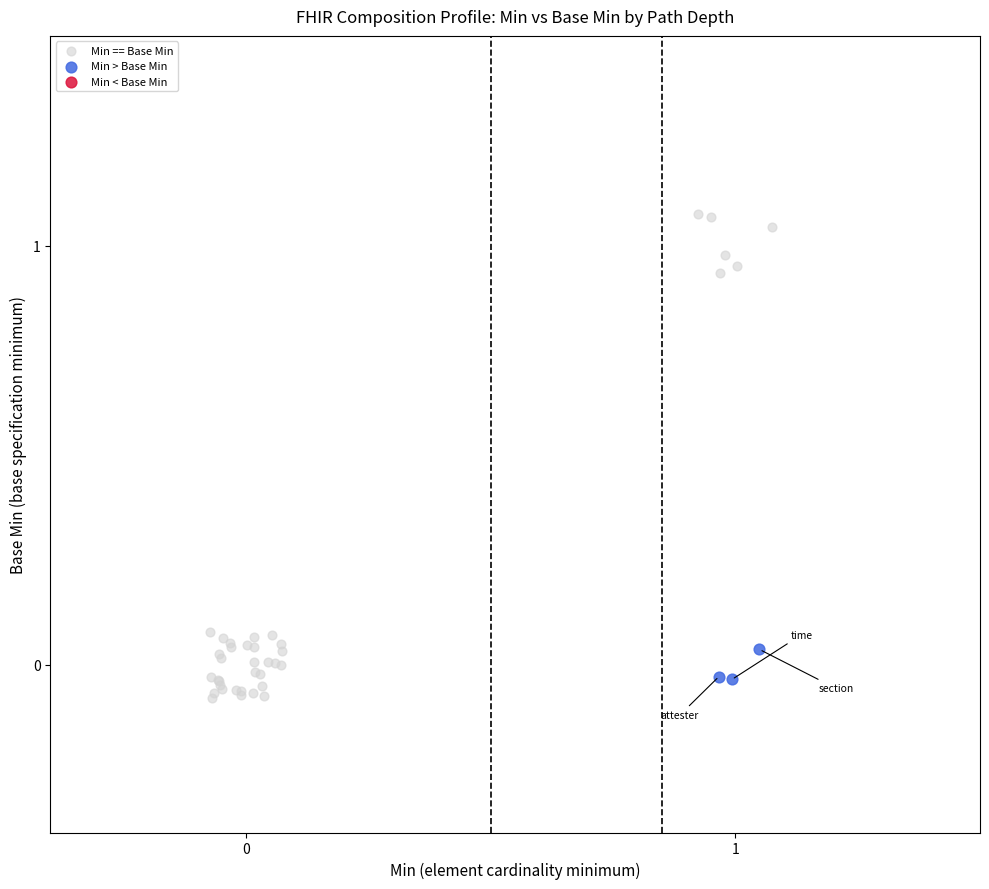

Which series has the largest Y range (max minus min)?

Min == Base Min